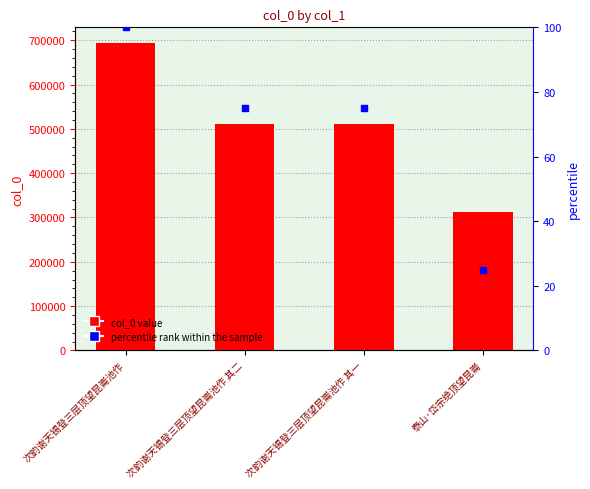

At how many categories does at least one series exceed 355902?

3